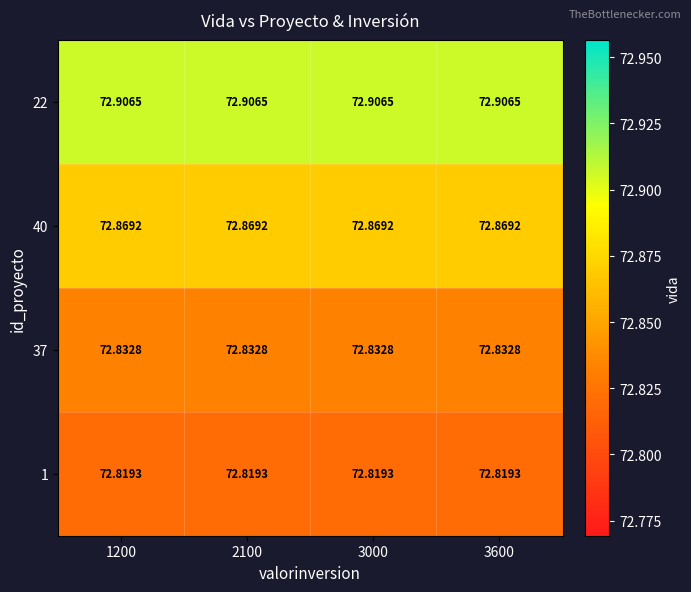

Is the value of 37 at 3600 greater than the value of 1 at 1200?

Yes